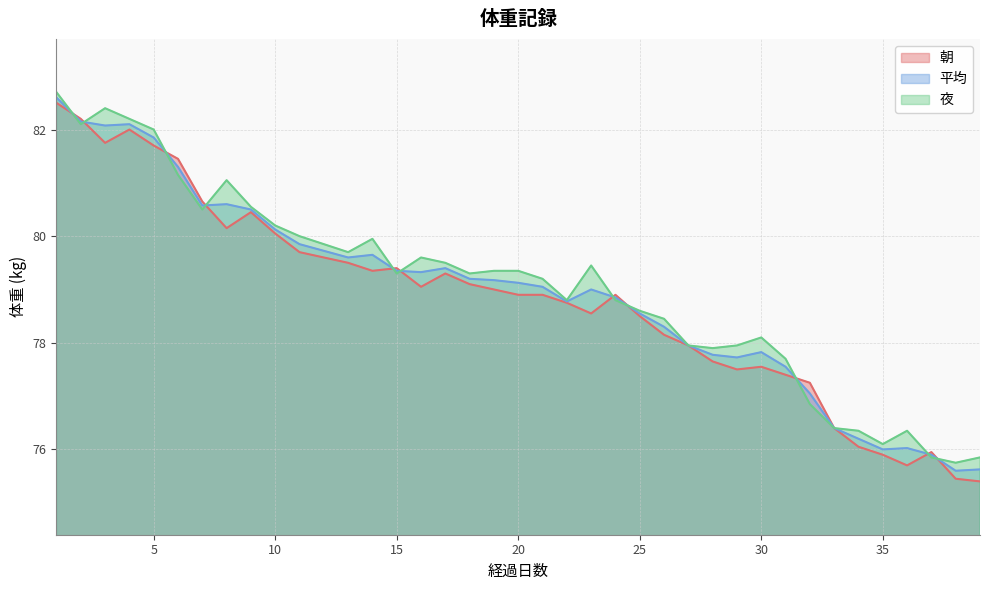

Read the 夜 value at 9.

80.5